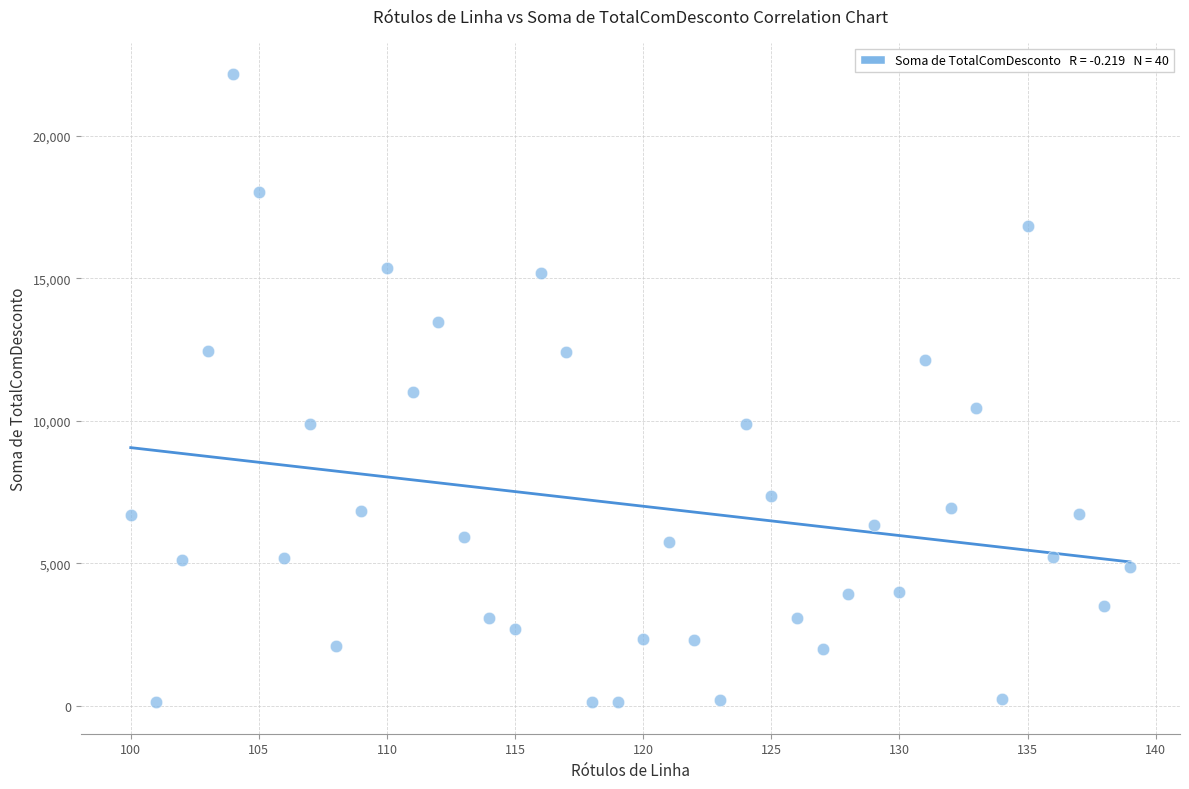

What is the range of Y values (max minus min)?

22050.1